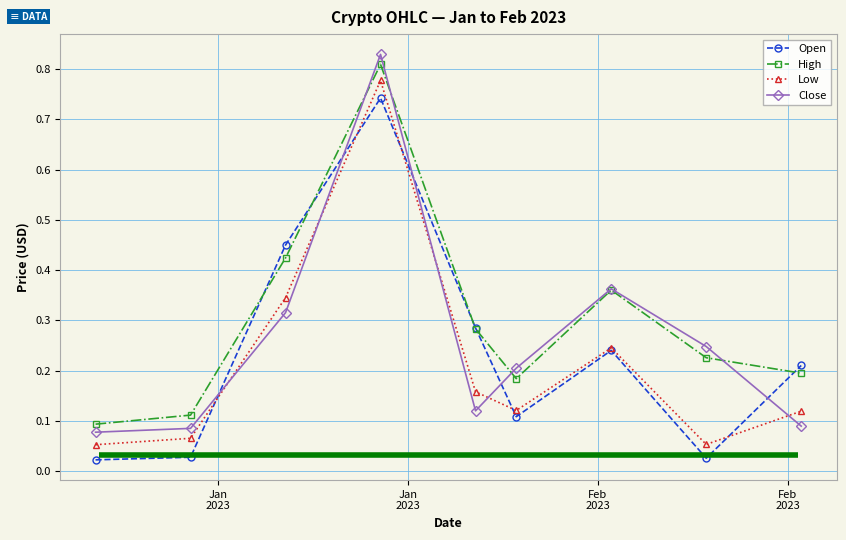

Count the Close values in the range 0 to 1.

9